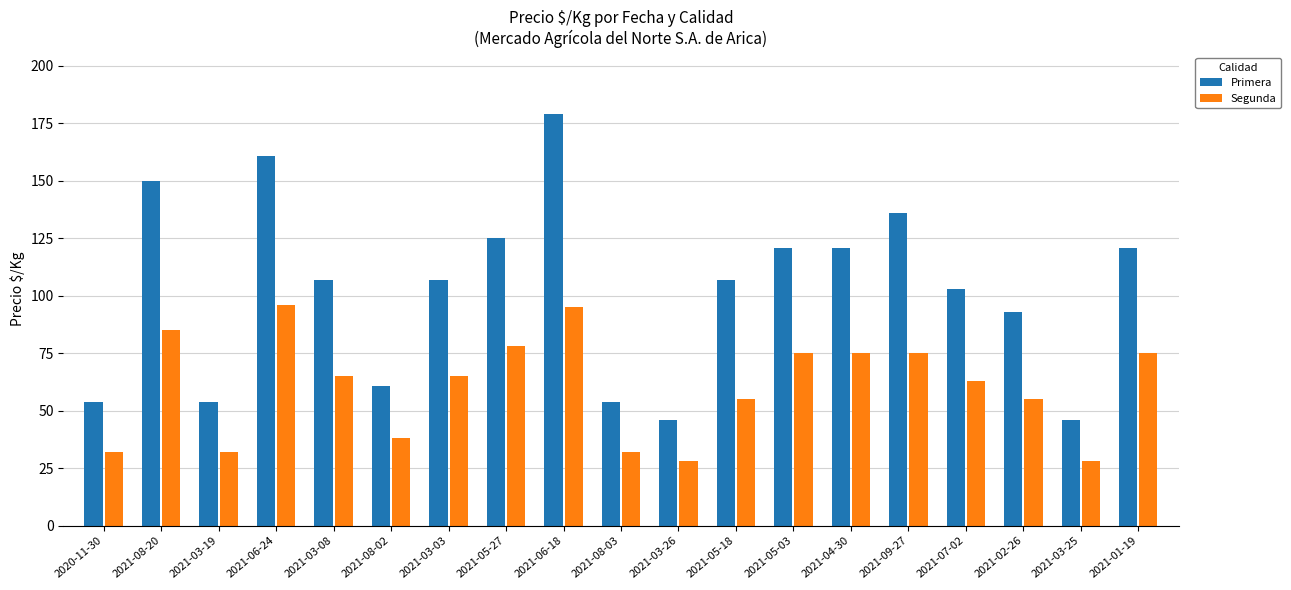

Is it true that Segunda equals 24 at 2021-03-08?

False